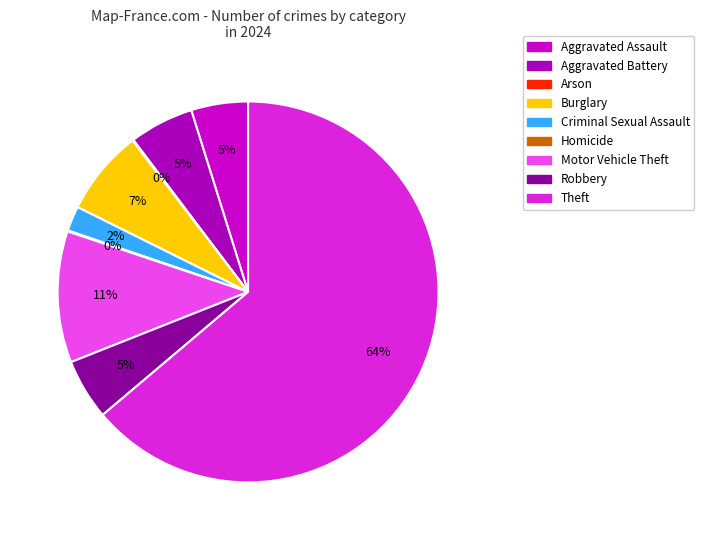

Approximately how many times larger is the value at Aggravated Battery compared to Arson?

63.5